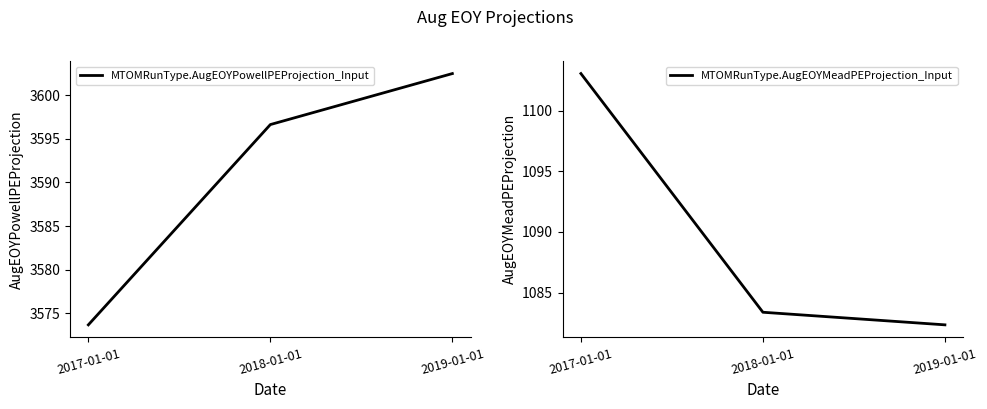

Count the number of categories in the chart.

3